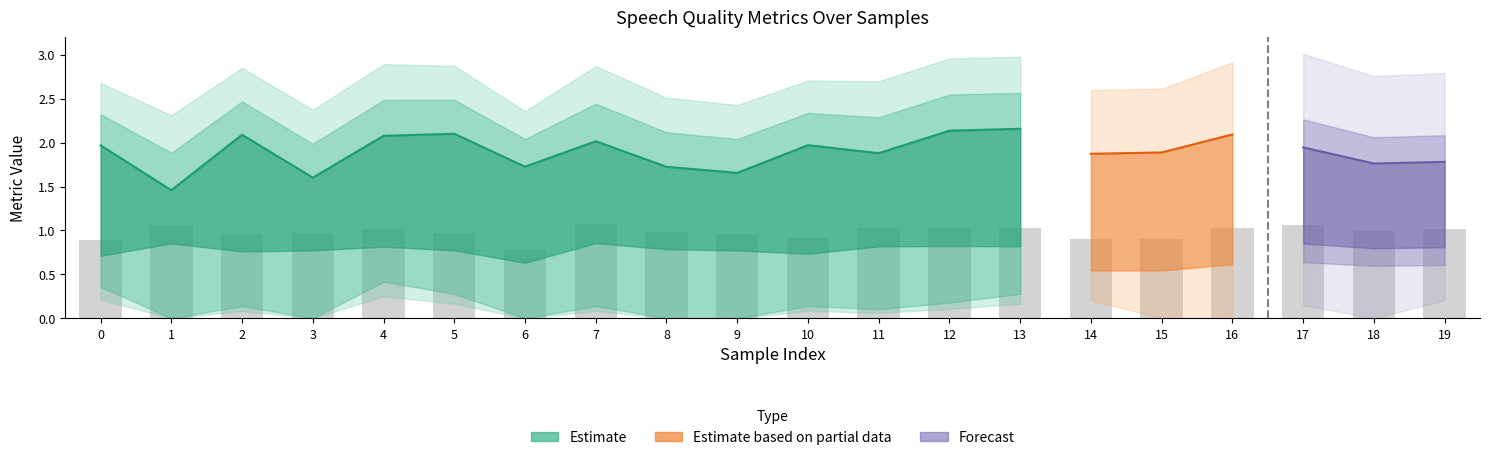

The pesq series shows 1.9 at 15. True or false?

True